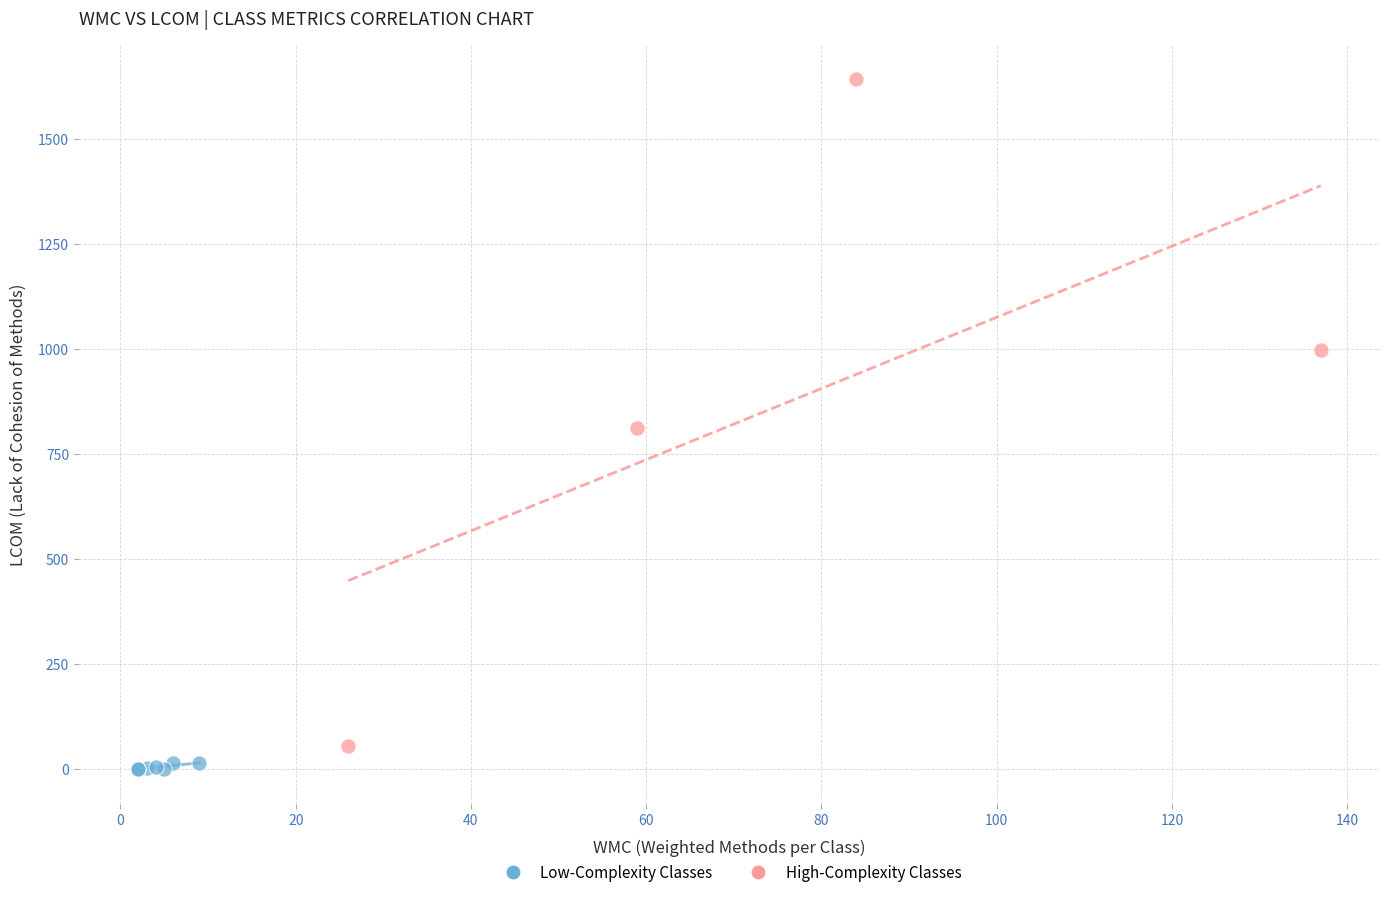

Which series has the widest spread of Y values?

High-Complexity Classes